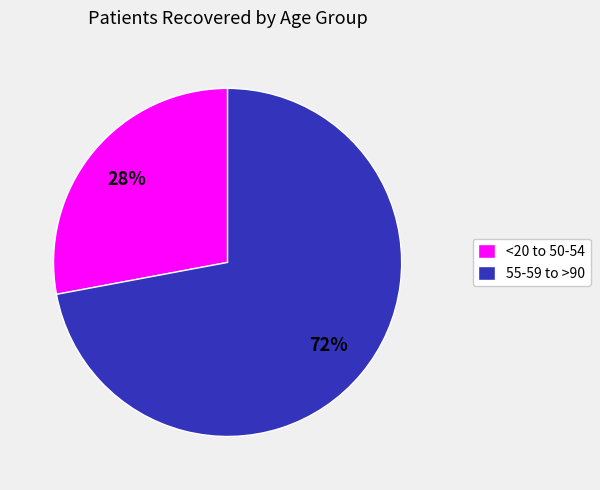

What is the smallest slice in the pie chart?

<20 to 50-54